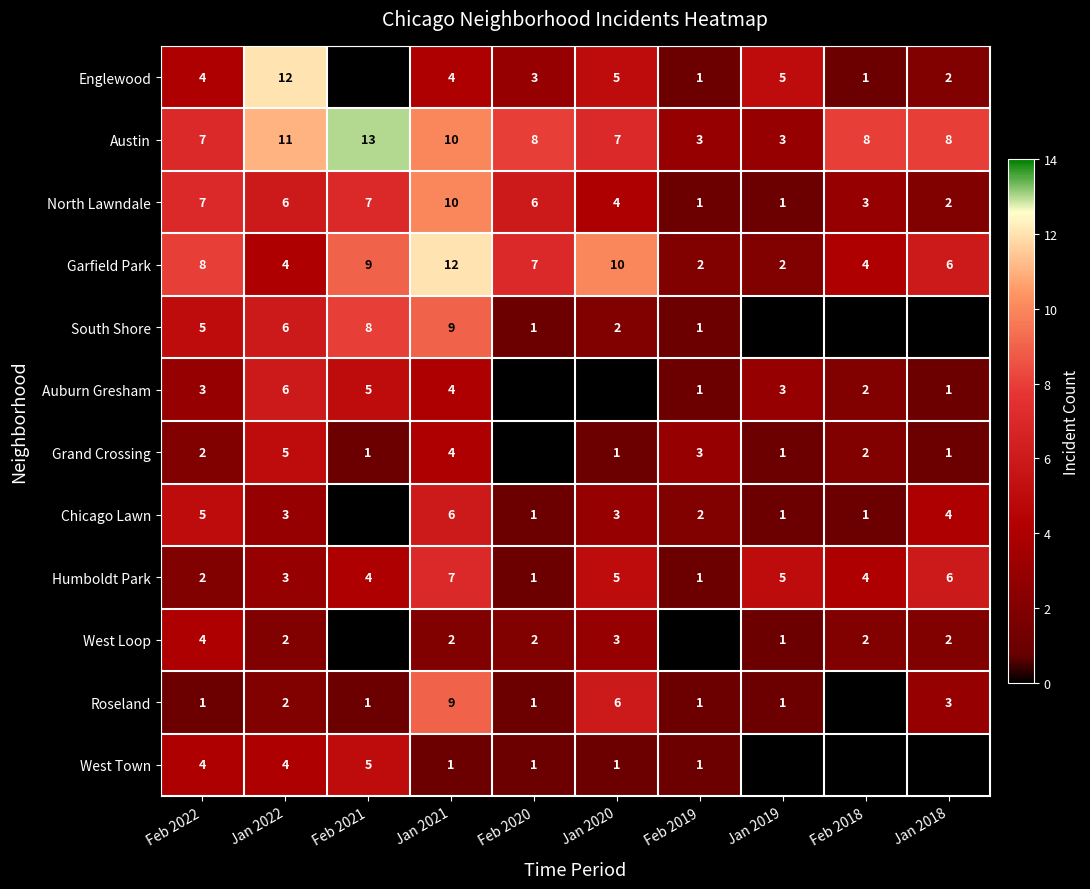

What is the spread (max minus min) of values at Jan 2018?

7.0